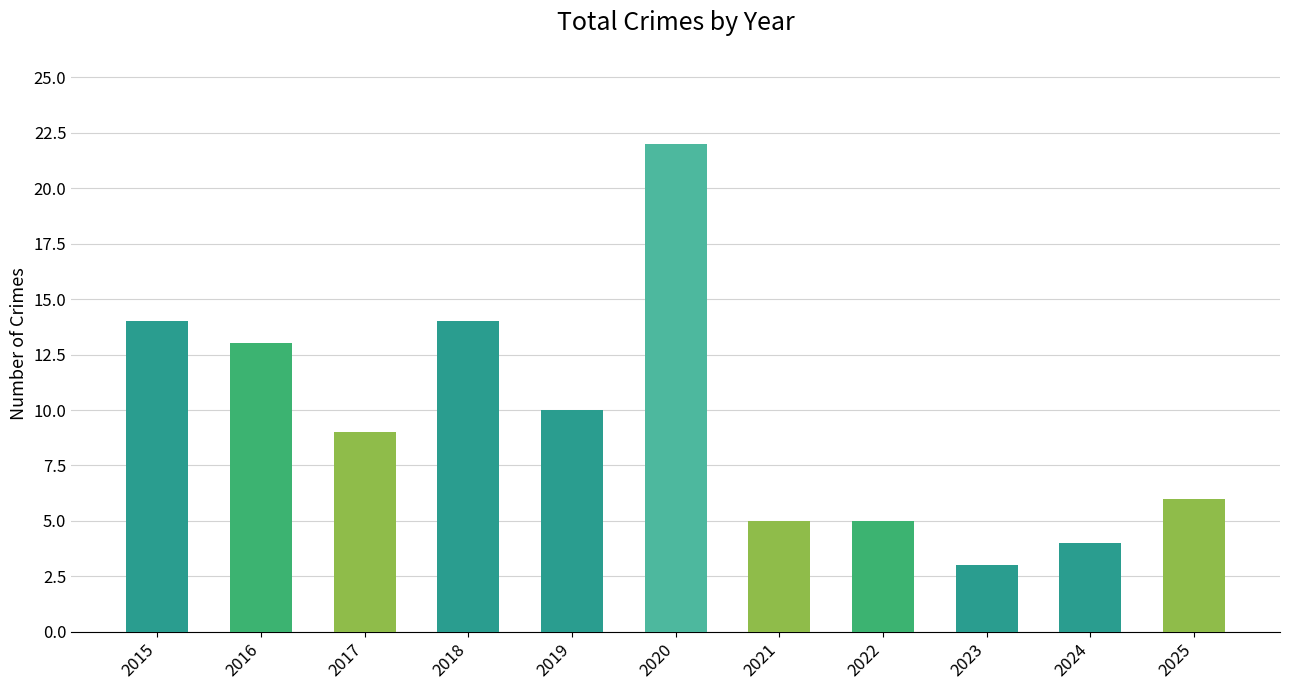

Count the number of data series in this chart.

1